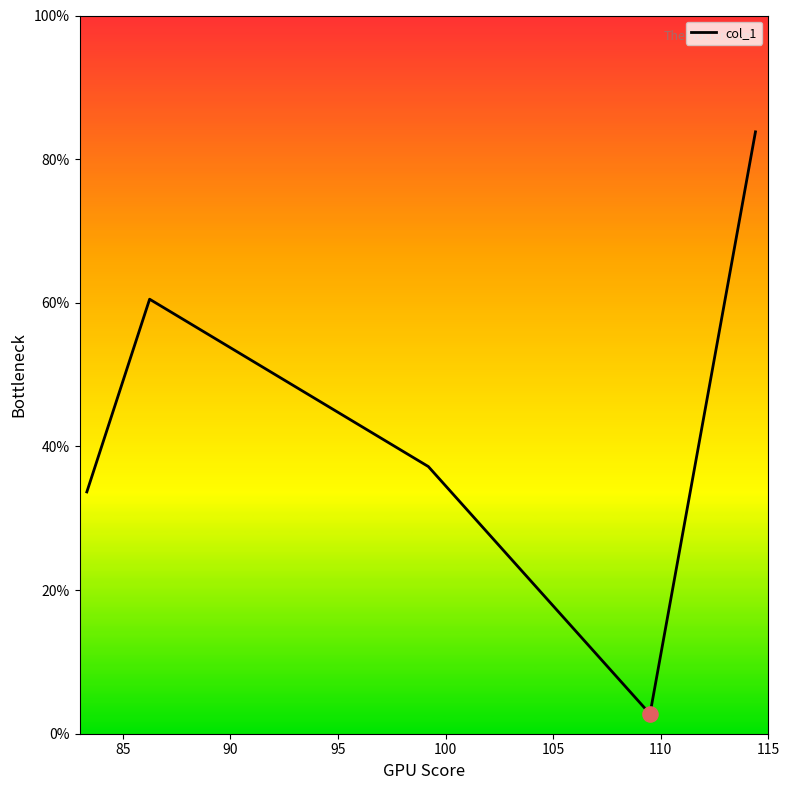

What is the average value?

43.6